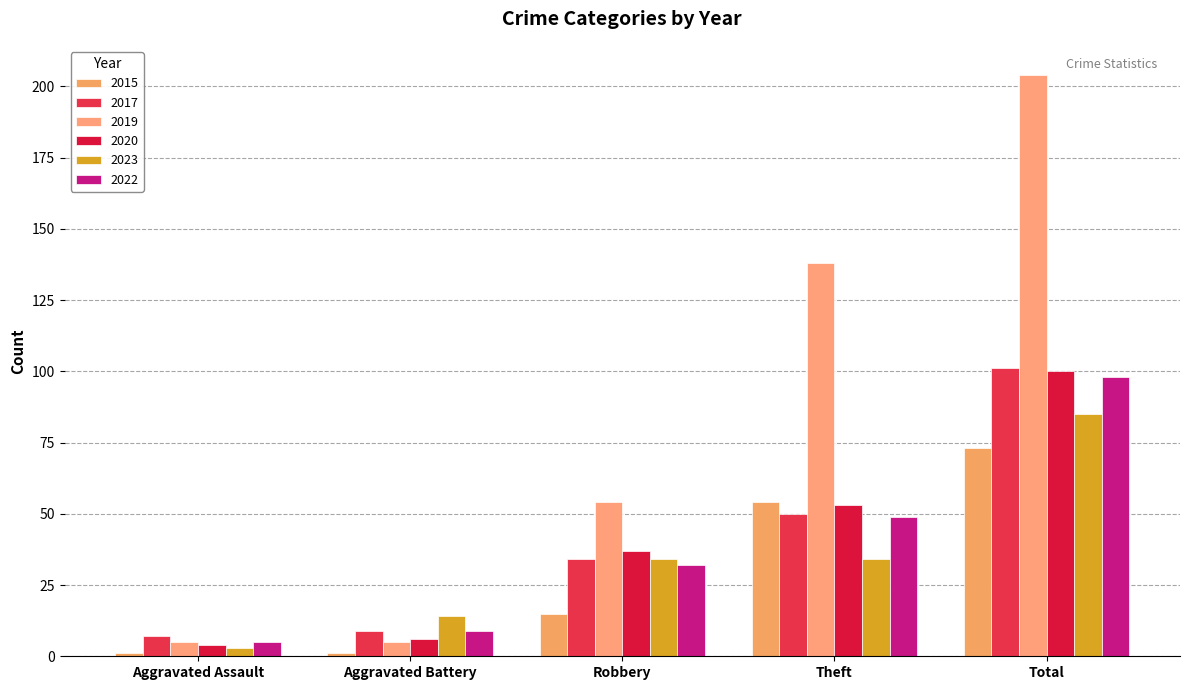

Reading left to right, list all the values displayed in this chart.

2015: 1	1	15	54	73
2017: 7	9	34	50	101
2019: 5	5	54	138	204
2020: 4	6	37	53	100
2023: 3	14	34	34	85
2022: 5	9	32	49	98